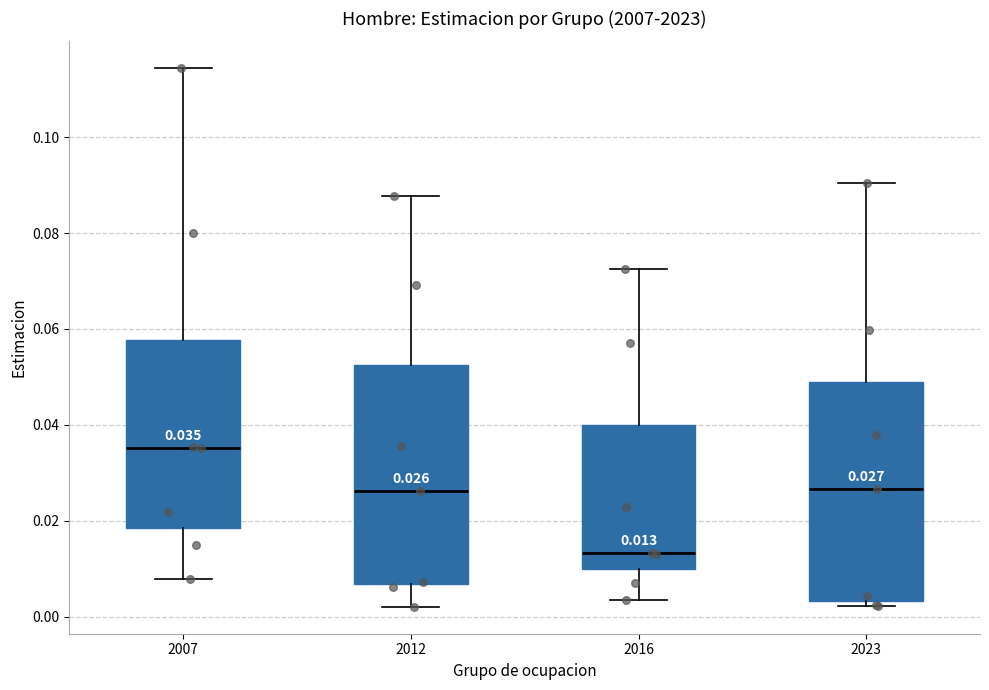

Which box's median line is the lowest?

2016